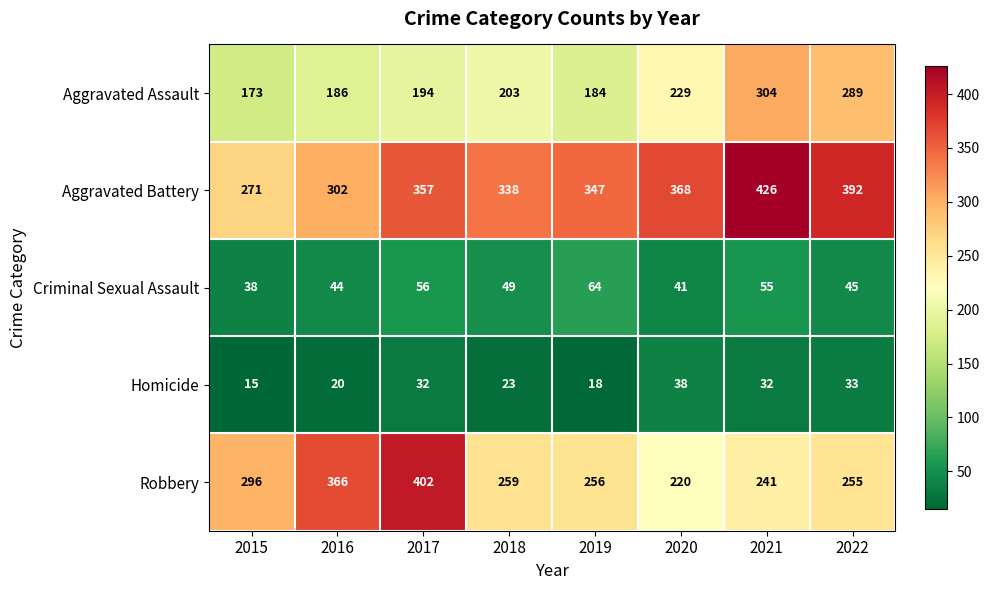

At how many categories does at least one series exceed 51?

8